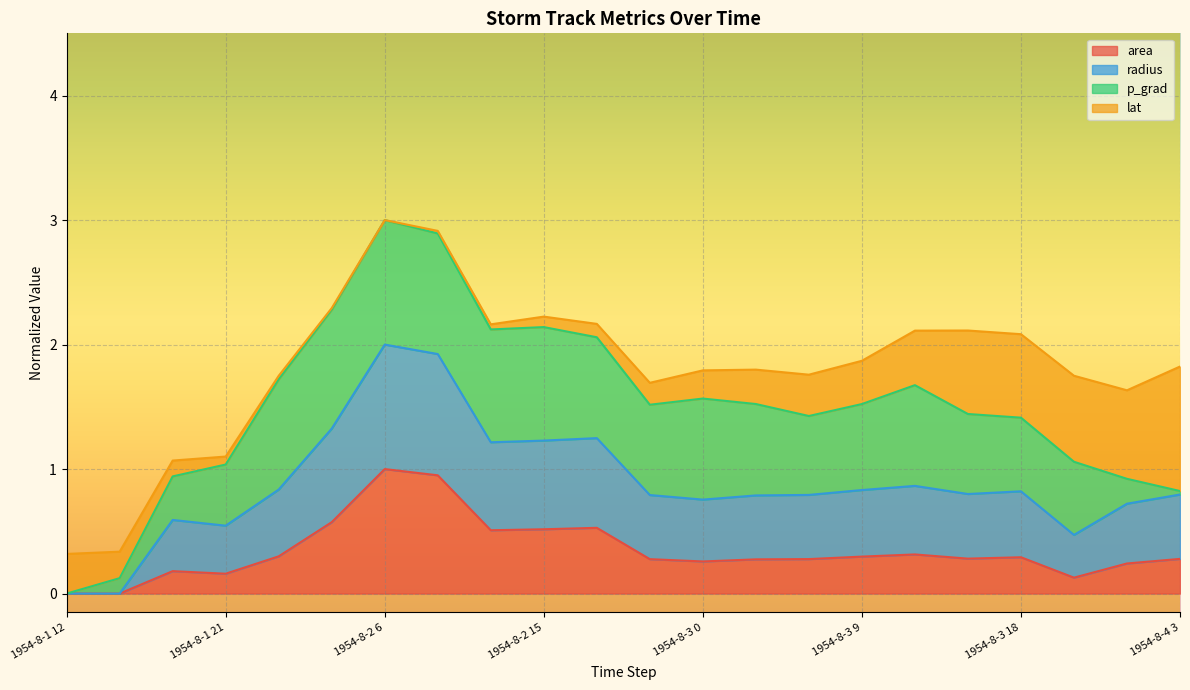

What position from the right is 1954-8-4 0?

2